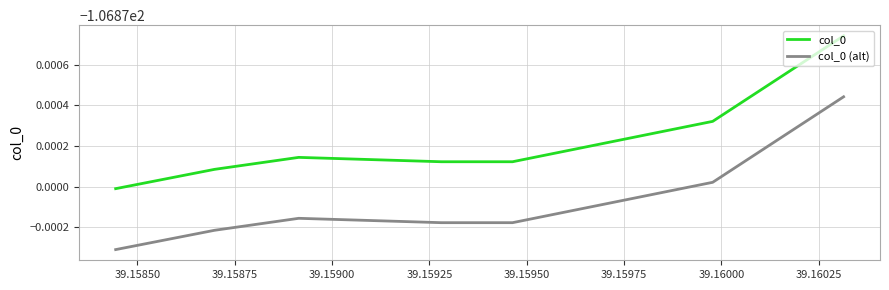

What are all the series names shown in the legend?

col_0, col_0 (alt)